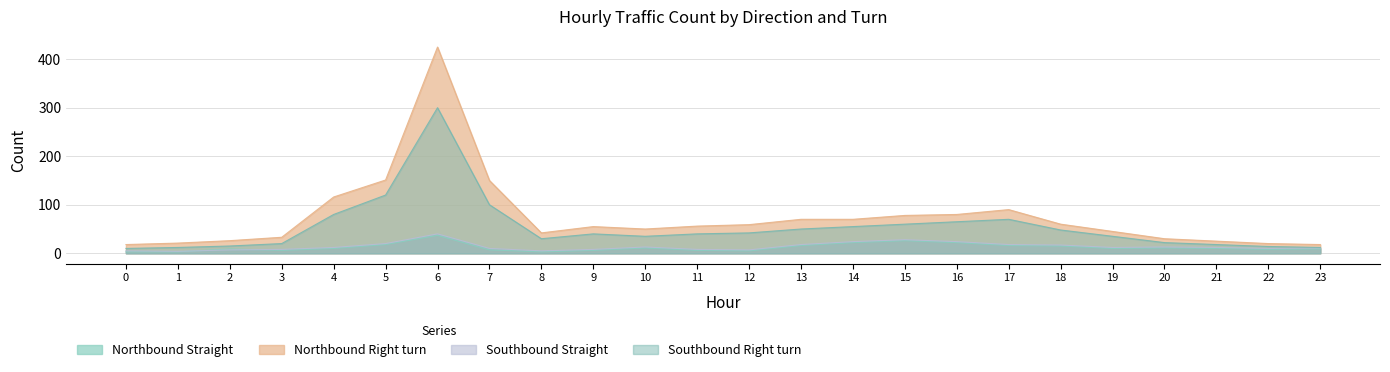

What value does the Southbound Right turn series have at 9, to the nearest 5?

40